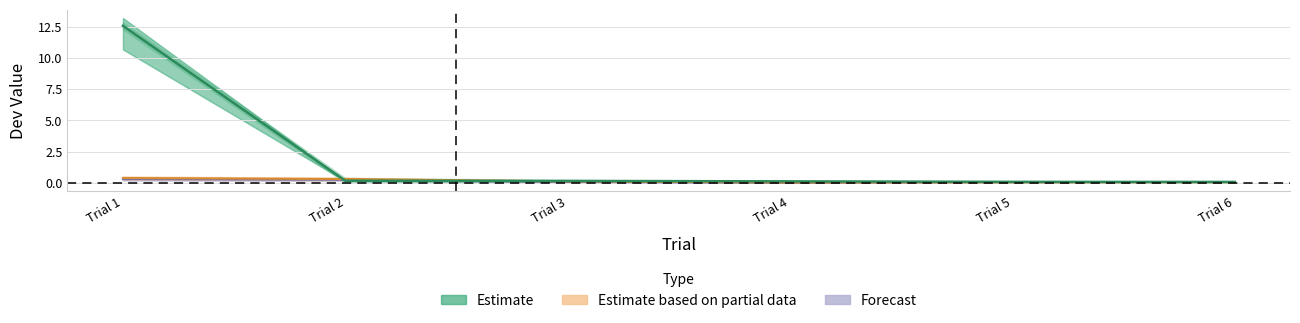

What is the total value across all series at Trial 6?

0.2